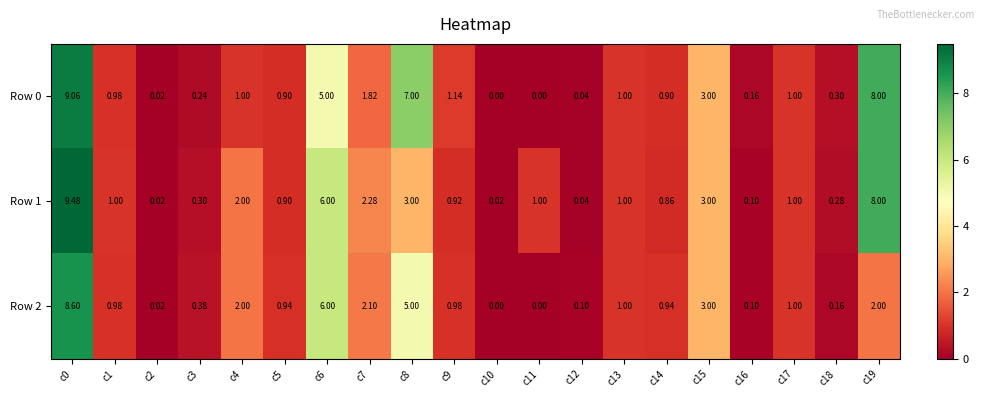

Is the value of Row 1 at c18 greater than the value of Row 0 at c19?

No